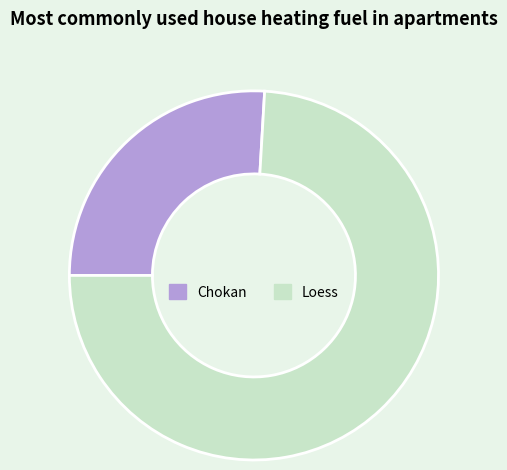

Which category has the biggest portion of the pie?

Loess